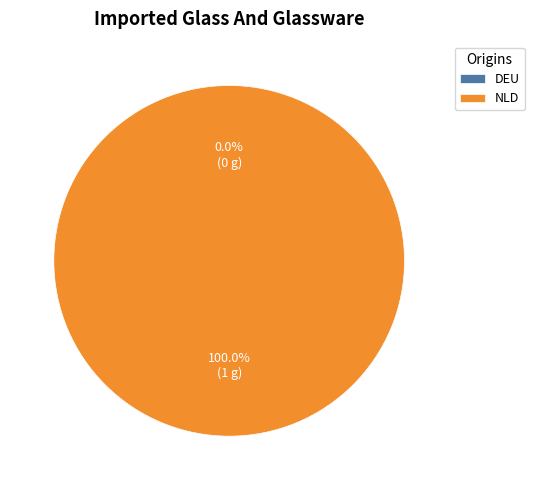

To the nearest percent, what percentage of the pie is NLD?

100%